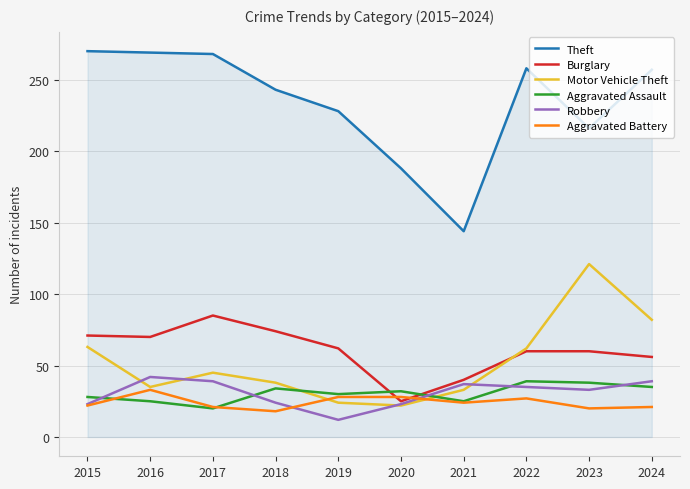

At which category does Motor Vehicle Theft reach its first local valley?

2016